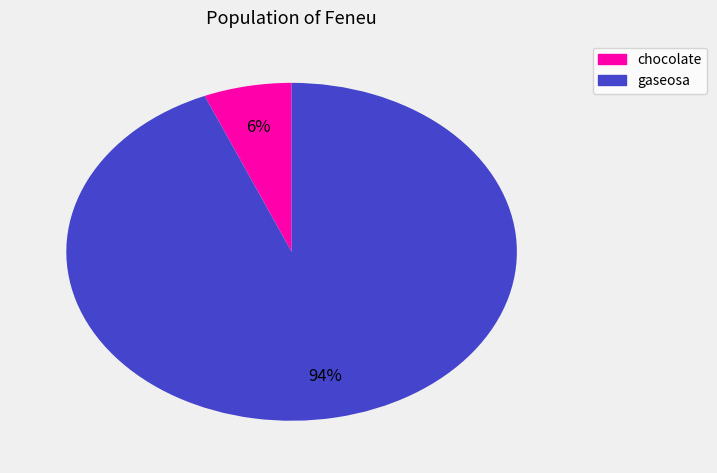

To the nearest percent, what is the average slice percentage?

50%